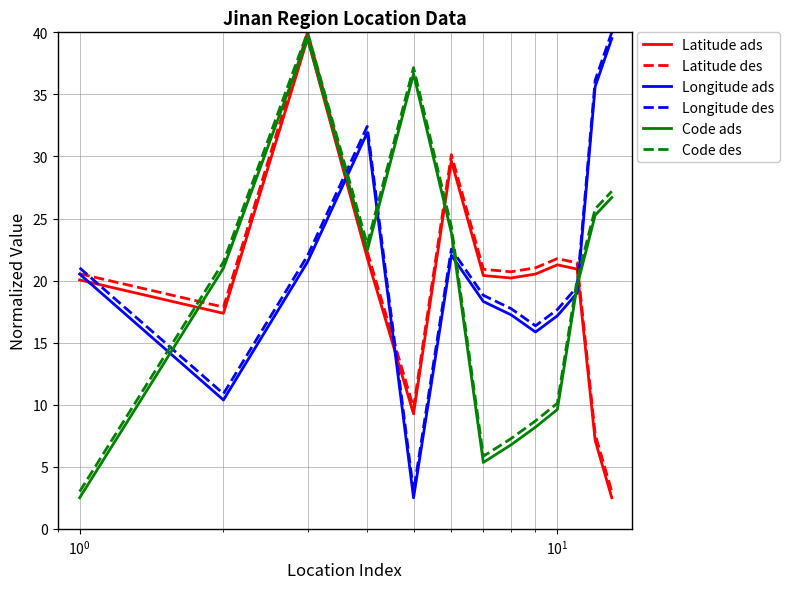

True or false: Latitude des and Latitude ads intersect in this chart.

False